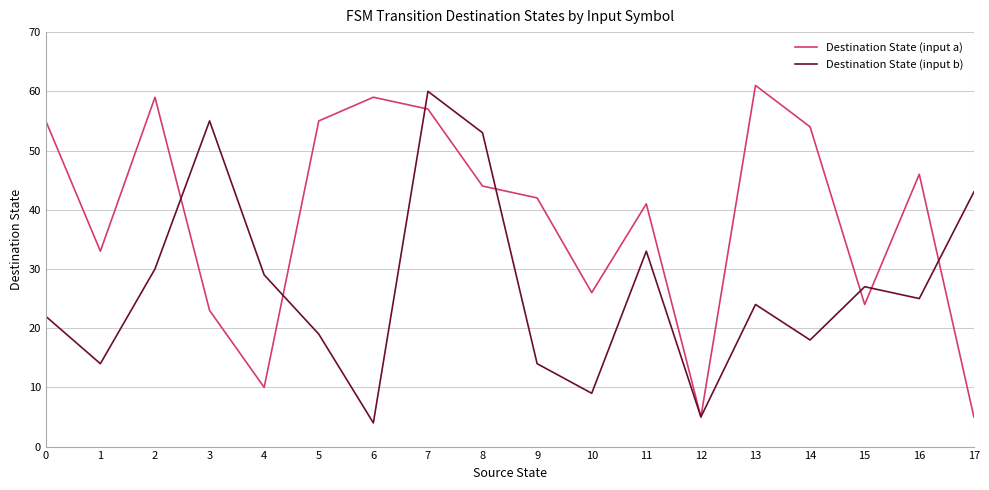

At how many categories does at least one series exceed 13?

17